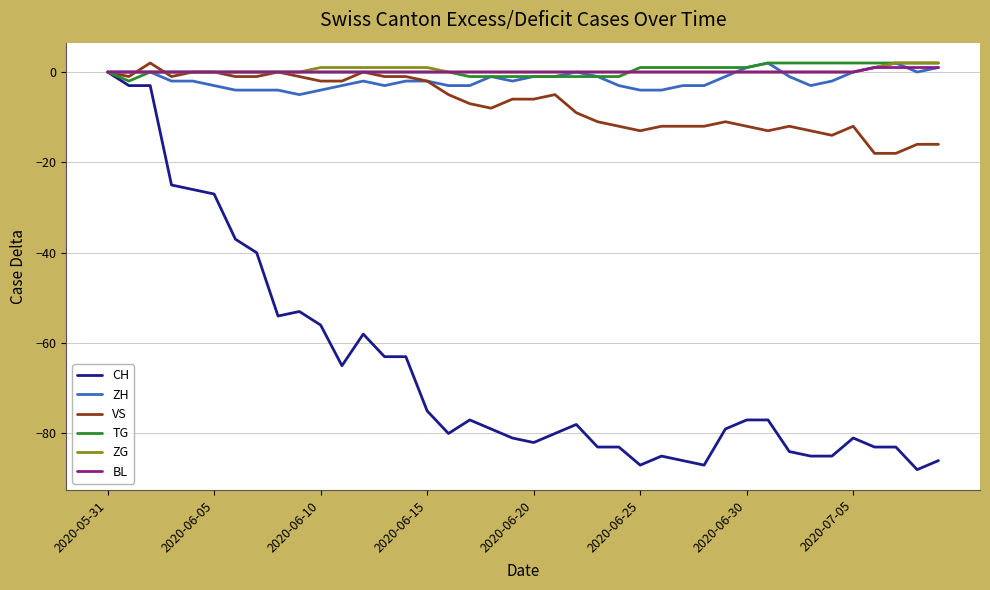

Which series has the widest spread of values?

CH